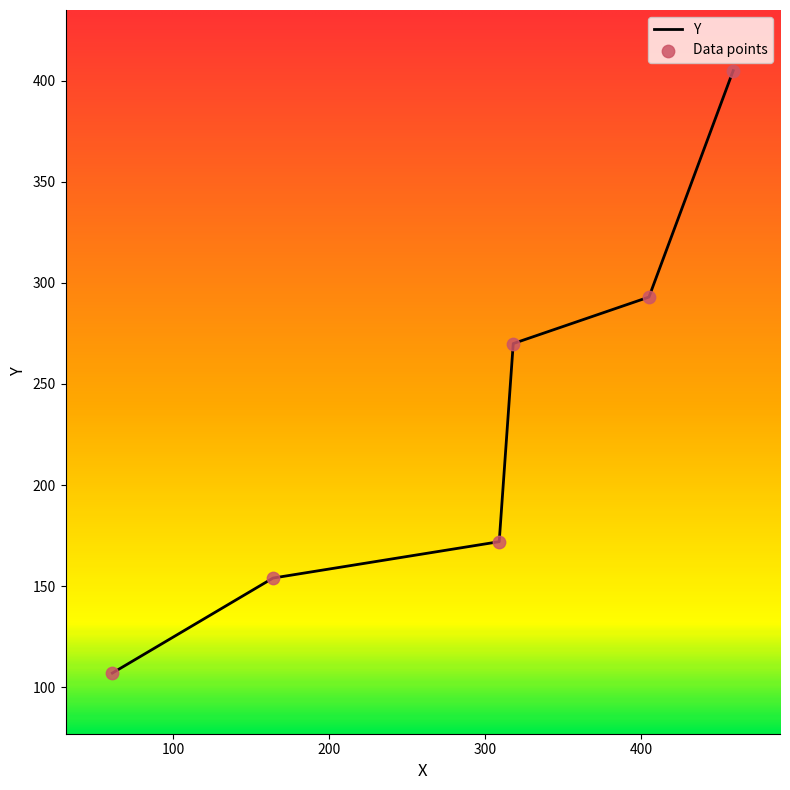

Approximately how many times larger is the value at 405 compared to 459?

0.7